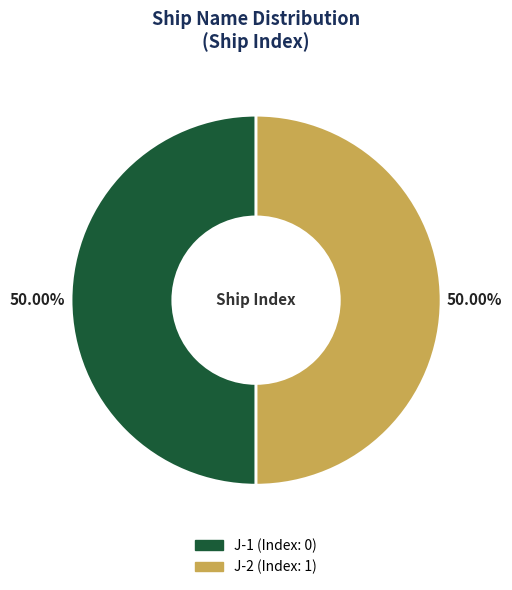

What percentage is the J-2 slice, to the nearest percent?

50%